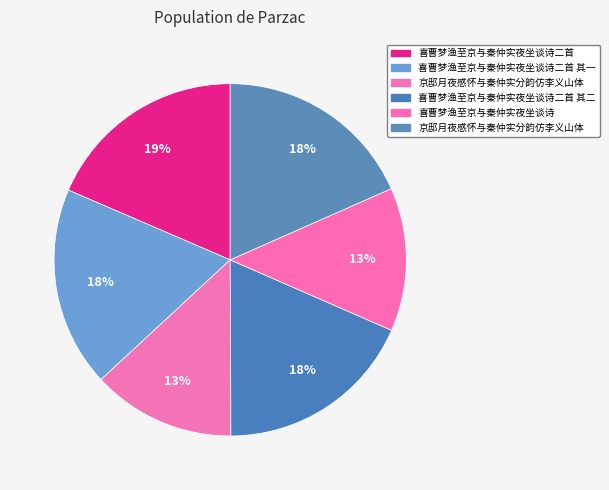

Is there a majority slice in this chart?

No